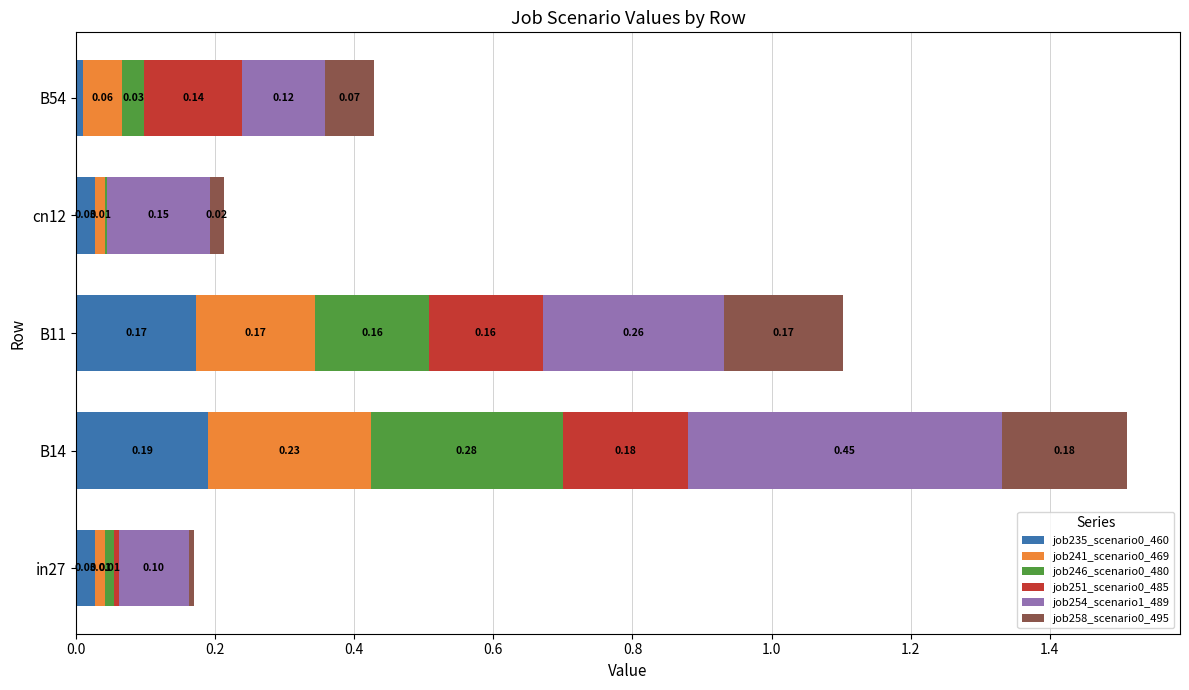

How many distinct data groups are displayed?

6